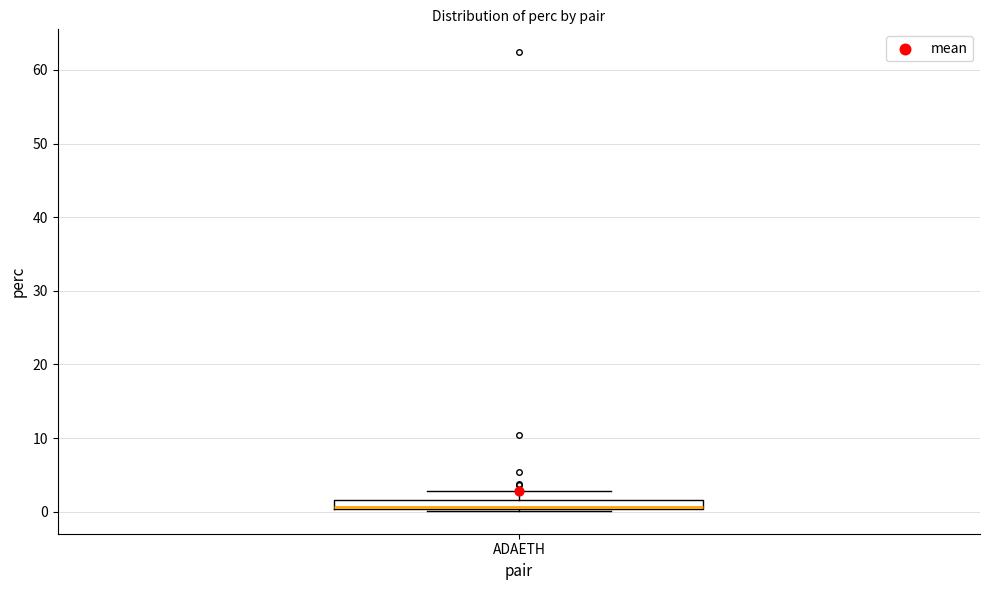

Where is the lower edge of the box for ADAETH on the y-axis? The values are not printed on the chart, so give them approximately, as read against the axis.

0